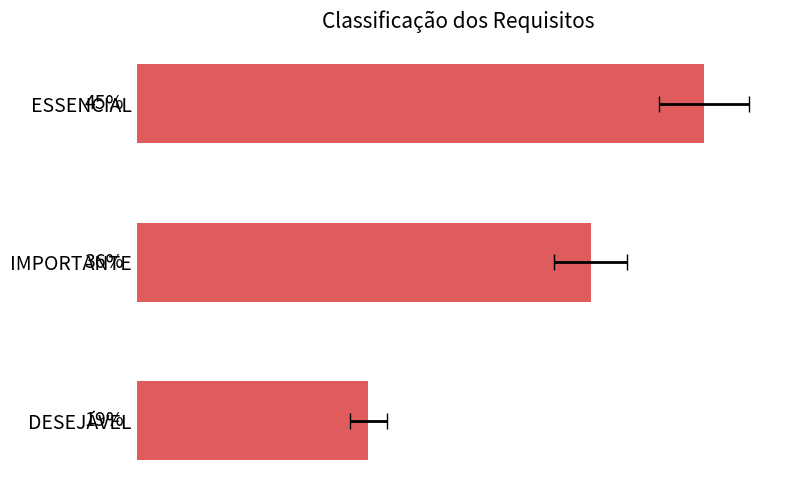

How many data points are less than 36?

1